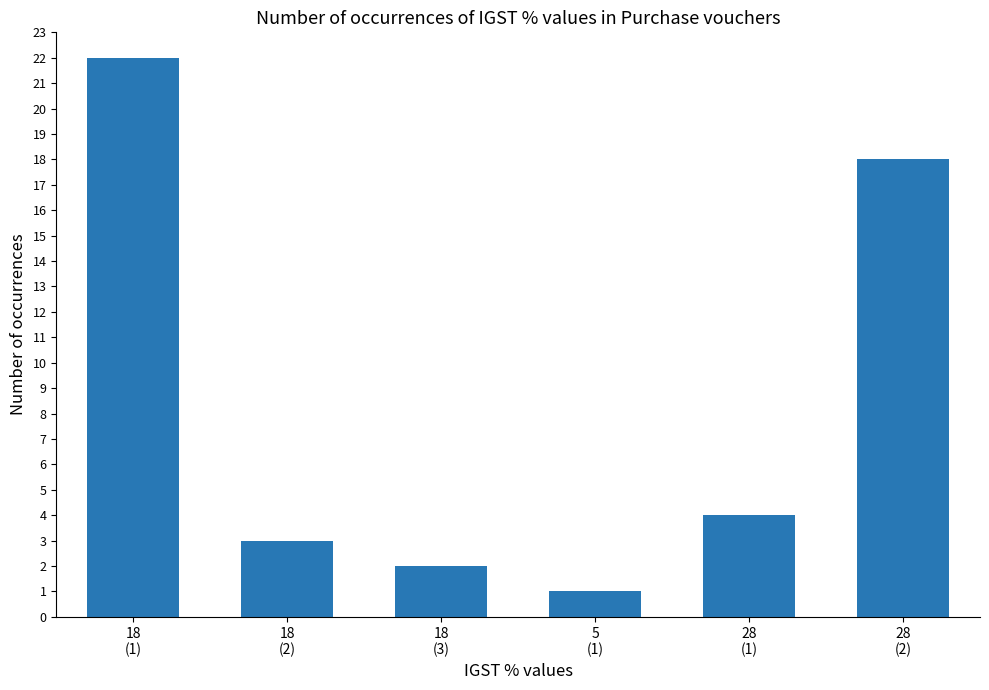

What is the difference between the second highest and minimum values?

17